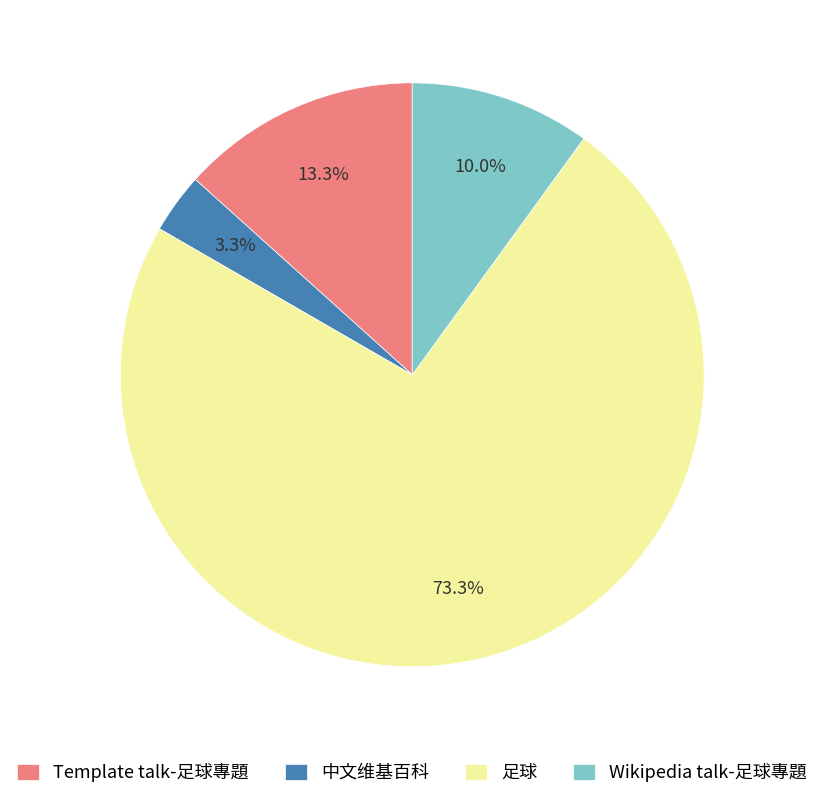

How much of the chart is everything except 中文维基百科?

96.7%